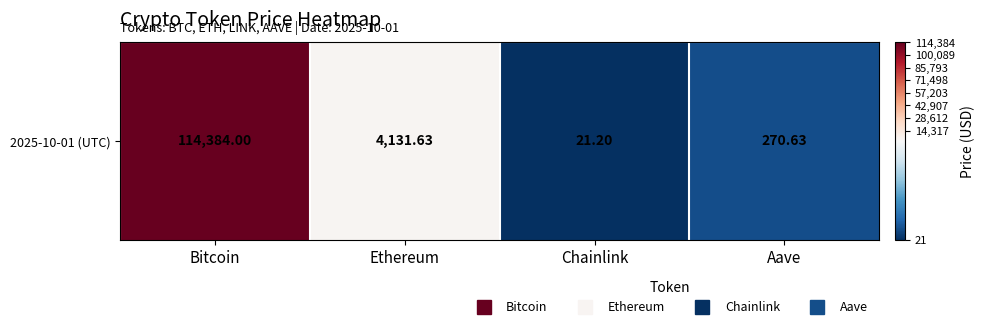

Is it true that the value at Chainlink is 29.0?

False